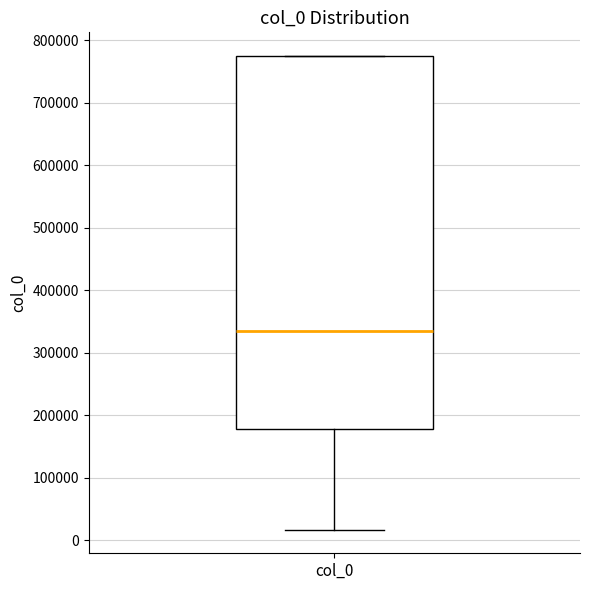

Where does the lower whisker of the box for col_0 end on the y-axis? The values are not printed on the chart, so give them approximately, as read against the axis.

20000